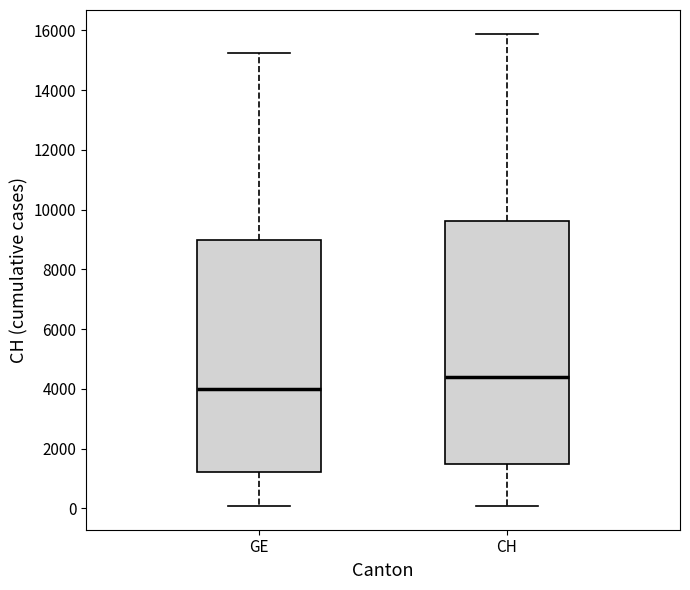

Reading left to right, transcribe this box plot: for each box, give where its median line is, the range the box spans, and where its two whiskers end, as read against the y-axis. The values are not printed on the chart, so give them approximately, as read against the axis.

GE: median 4000, box 1200 to 9000, whiskers 0 to 15200
CH: median 4400, box 1400 to 9600, whiskers 0 to 15800